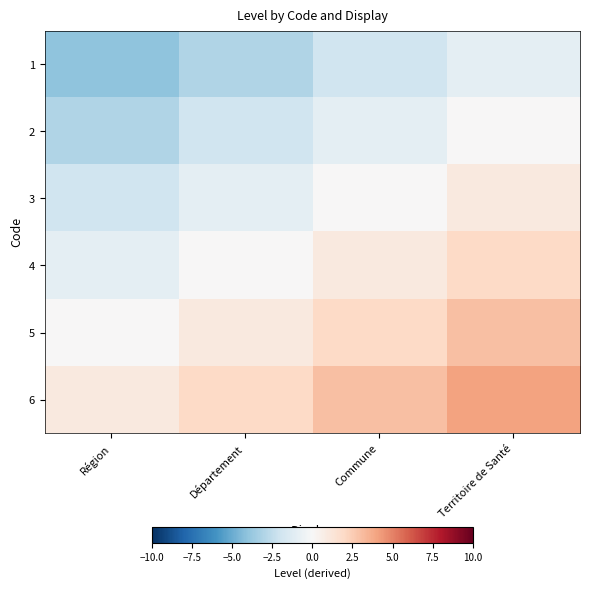

Which has a higher value, Région or Territoire de Santé?

Territoire de Santé